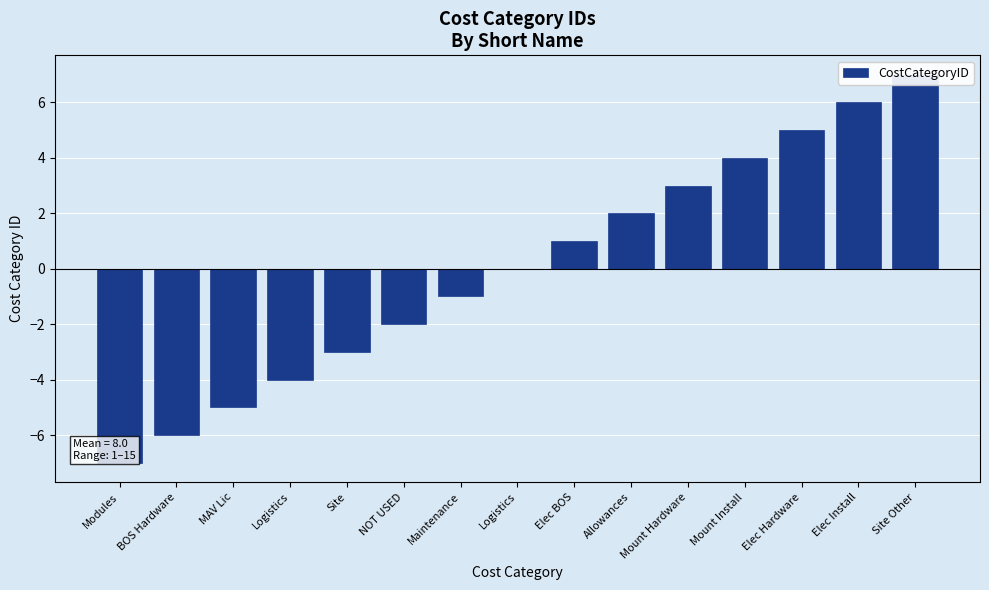

Reading right to left, list all the values displayed in this chart.

Site Other=7	Elec Install=6	Elec Hardware=5	Mount Install=4	Mount Hardware=3	Allowances=2	Elec BOS=1	Logistics=0	Maintenance=-1	NOT USED=-2	Site=-3	Logistics=-4	MAV Lic=-5	BOS Hardware=-6	Modules=-7